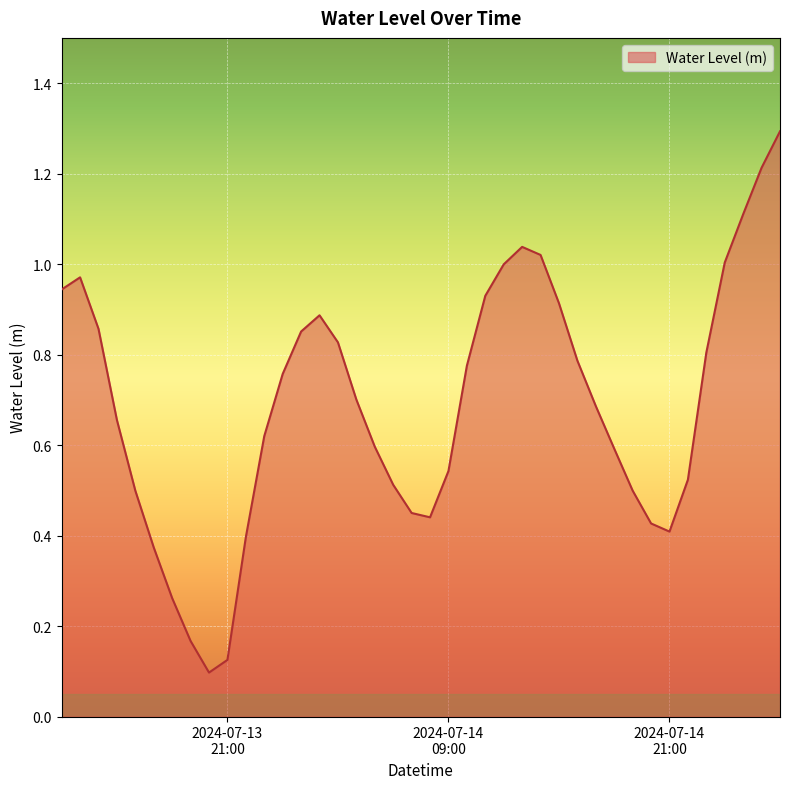

What is the difference between the maximum and minimum values?

1.2